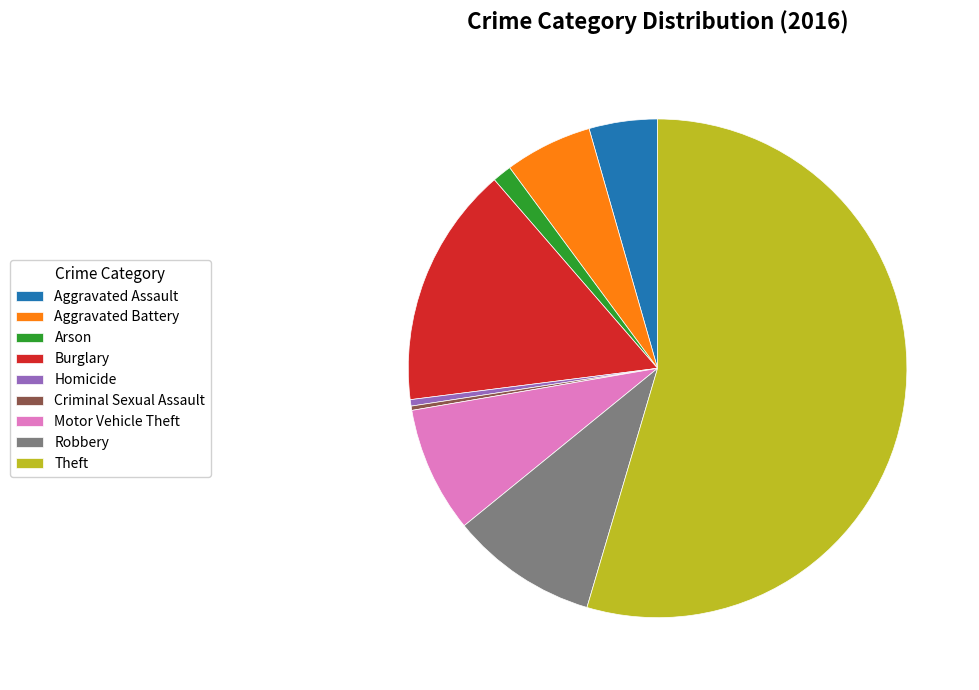

Which slice is the largest?

Theft